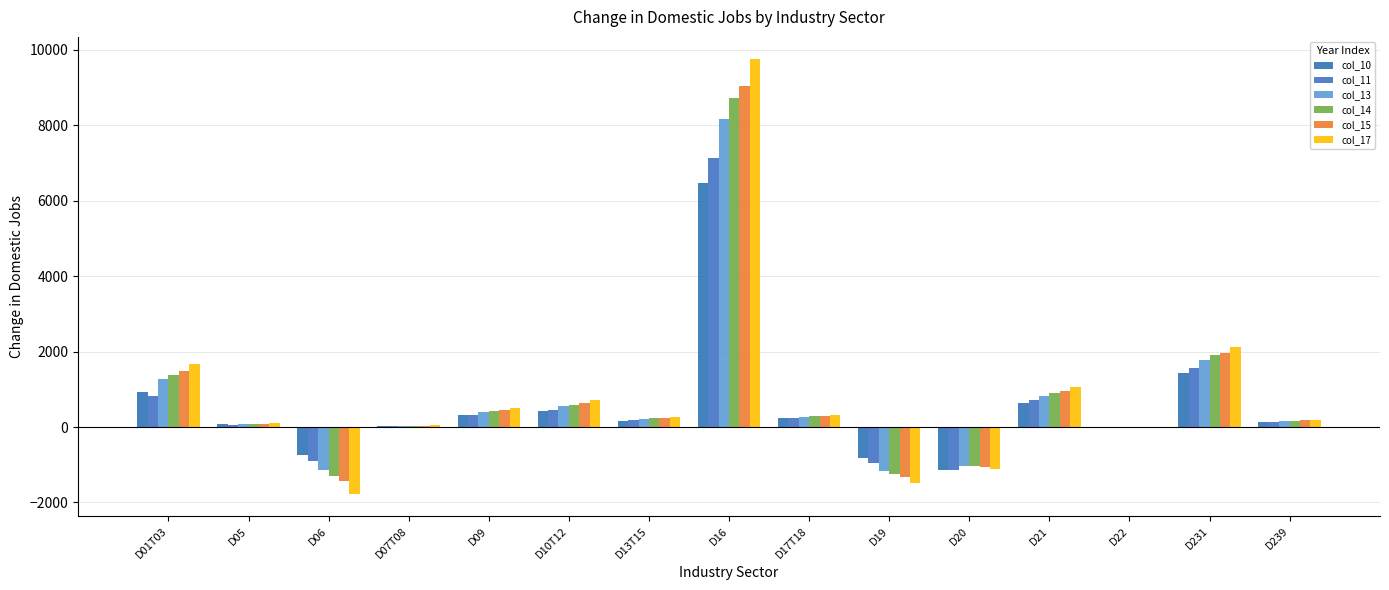

How many series are shown in this chart?

6